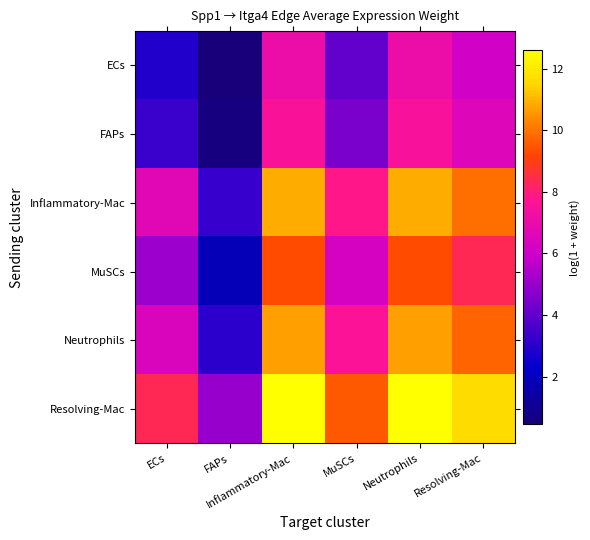

Between Neutrophils and ECs, which is larger?

Neutrophils